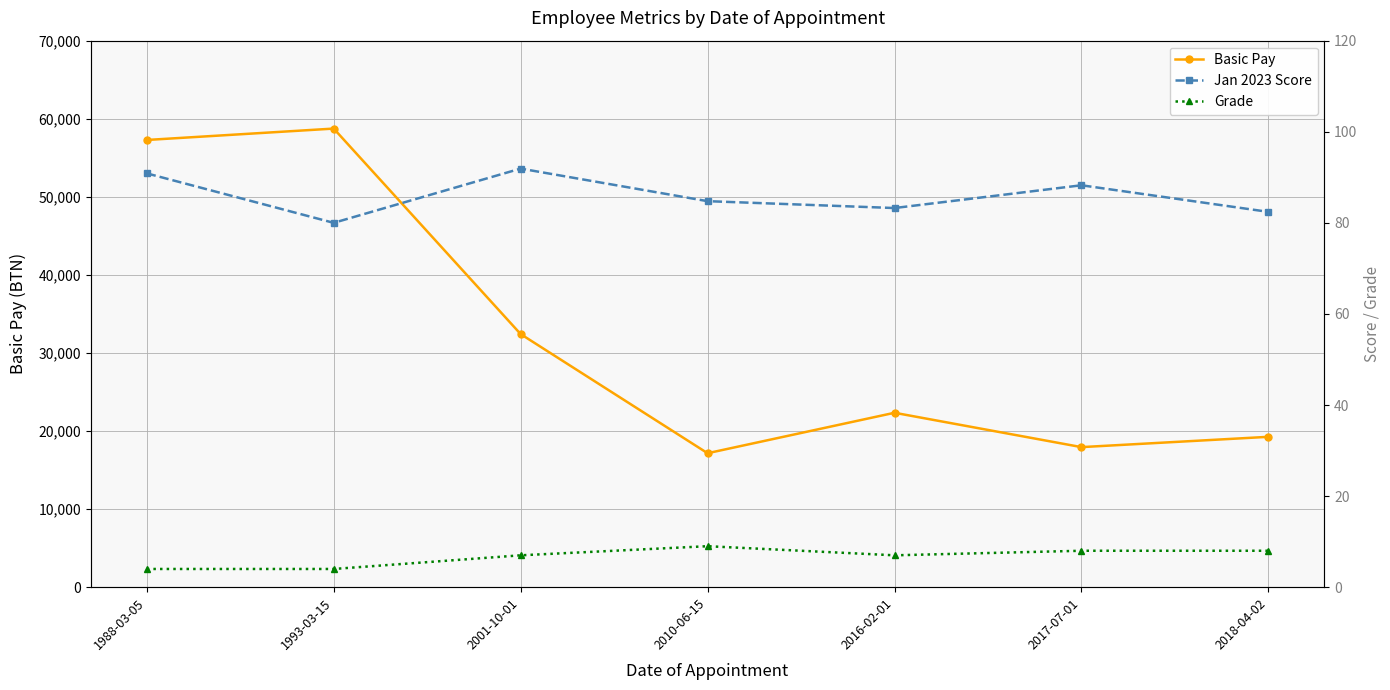

What is the sum of all Basic Pay values?

225140